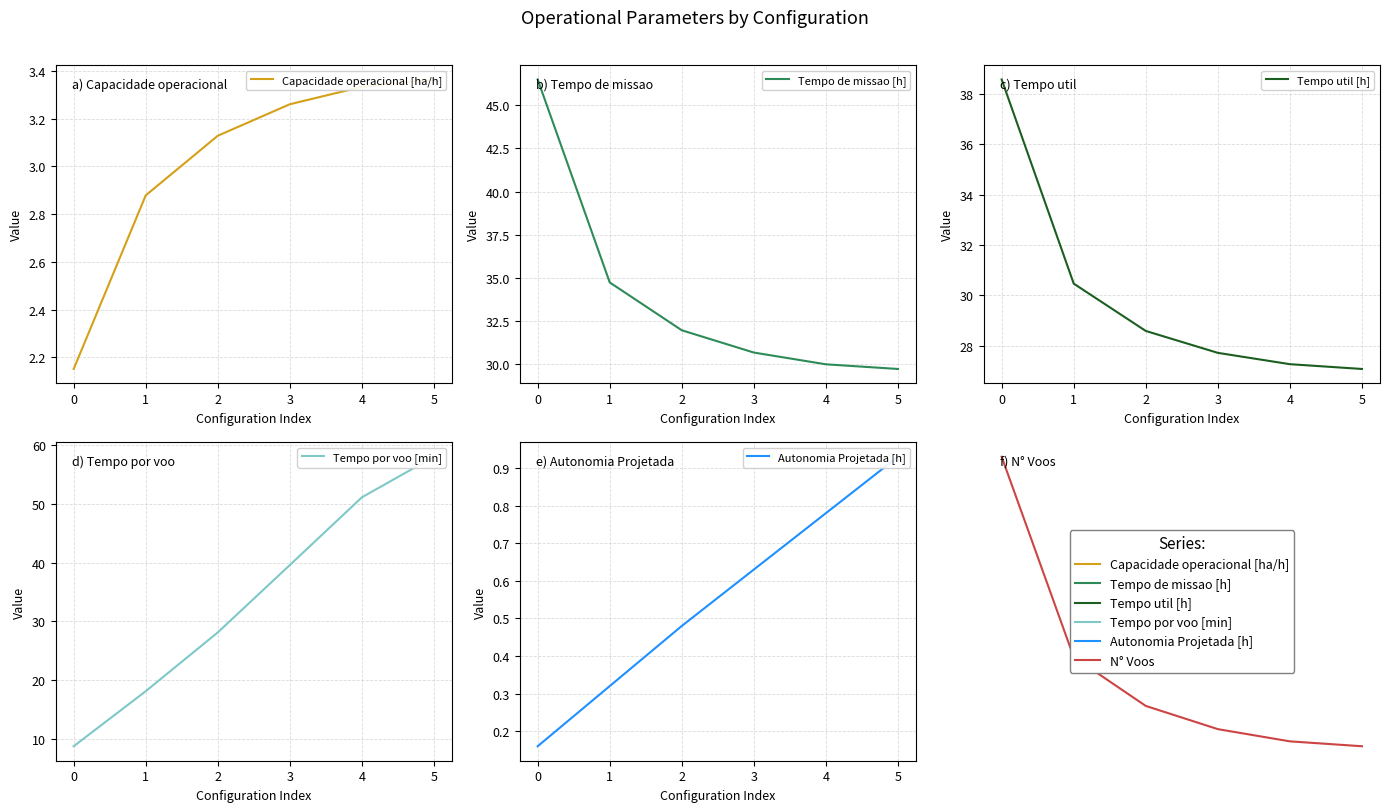

How many data points in Tempo util [h] are less than 28?

3